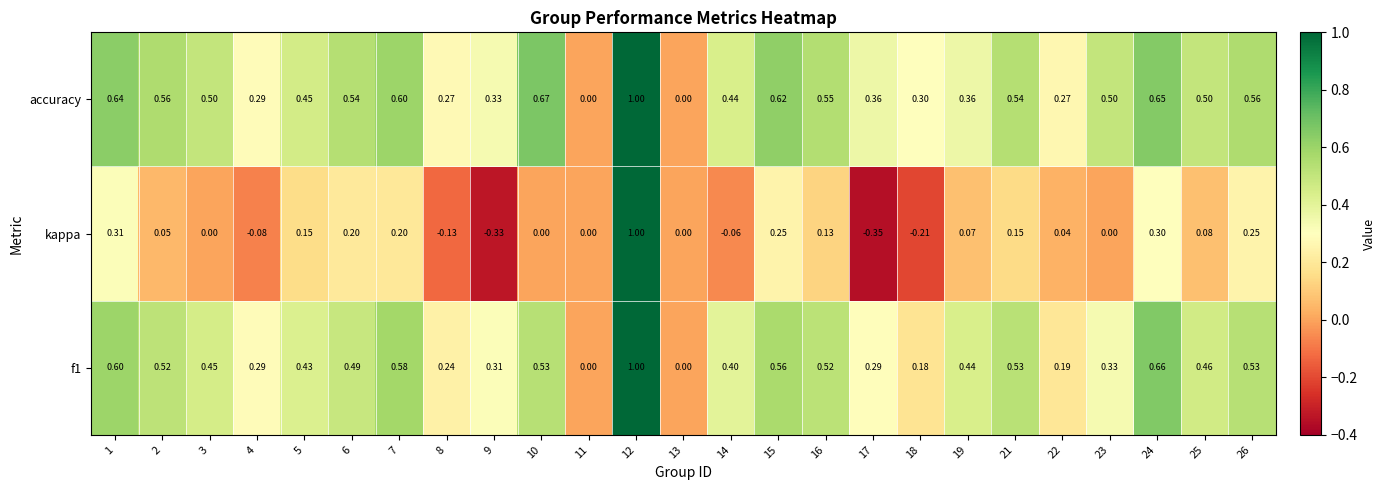

Is the value of accuracy at 24 greater than the value of kappa at 11?

Yes